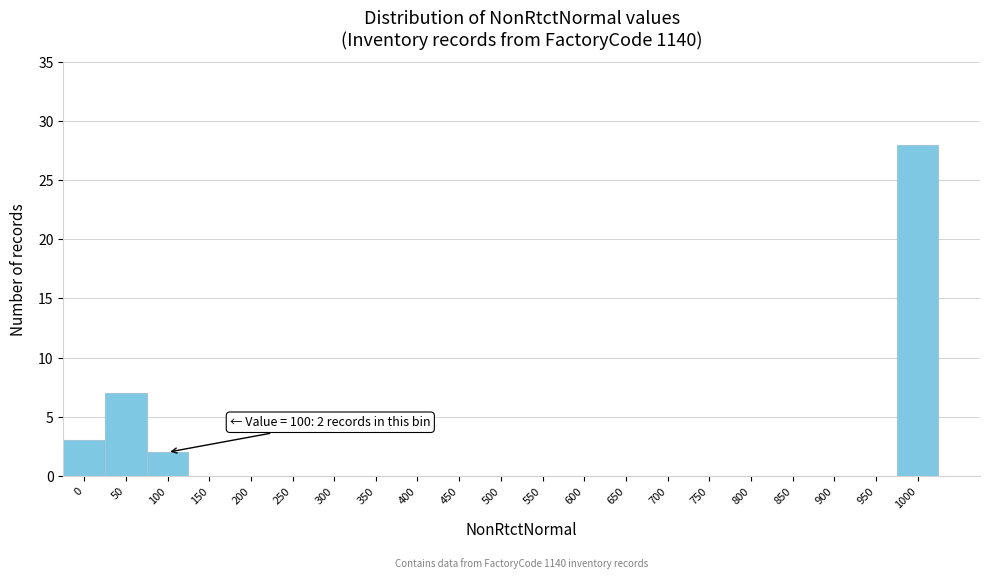

Reading right to left, list all the values displayed in this chart.

1000=28	950=0	900=0	850=0	800=0	750=0	700=0	650=0	600=0	550=0	500=0	450=0	400=0	350=0	300=0	250=0	200=0	150=0	100=2	50=7	0=3